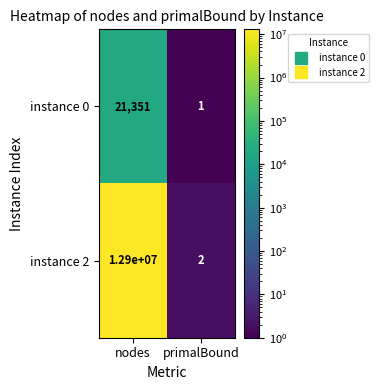

At which category does the chart reach its peak across all series?

nodes